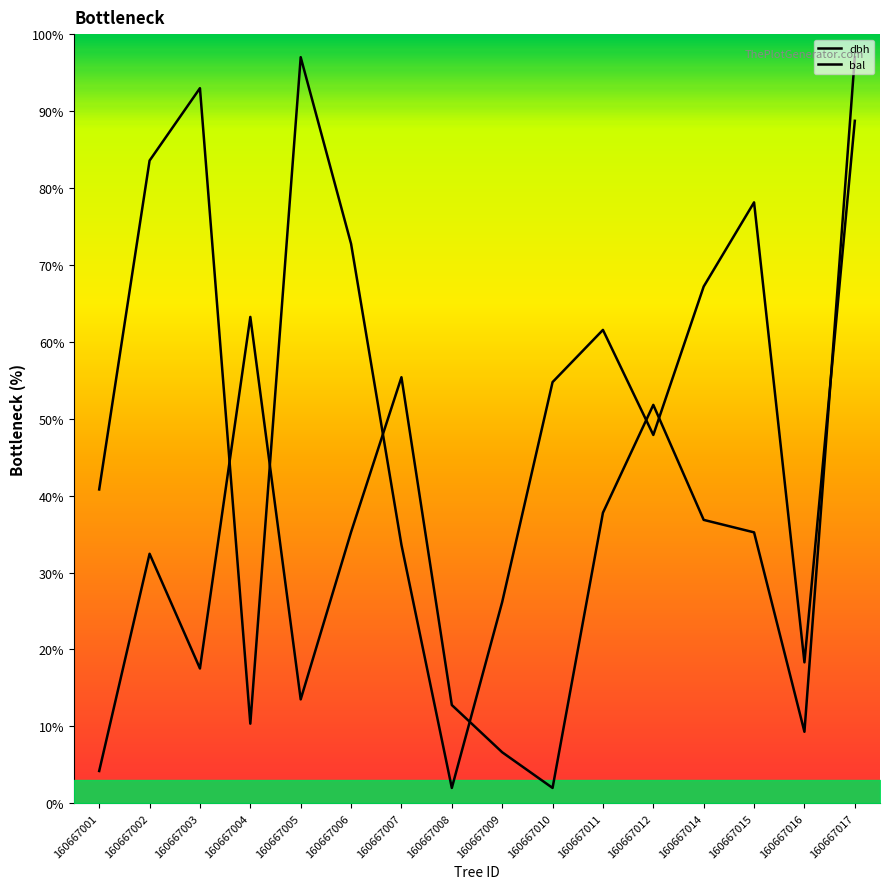

Which series has the widest spread of values?

dbh